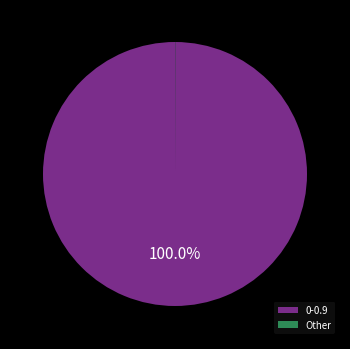

To the nearest percent, what is the difference between the largest and smallest slice percentages?

100%